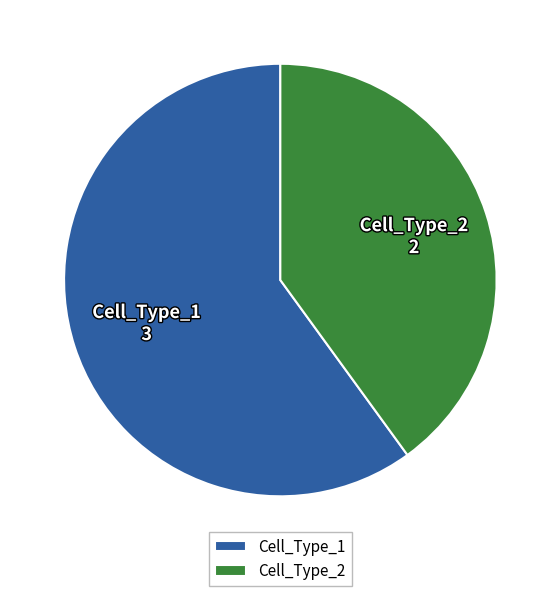

The Cell_Type_2 slice represents 54% of the pie. True or false?

False